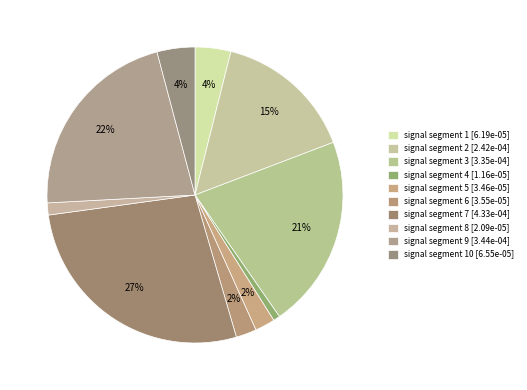

How many segments does this pie chart have?

10